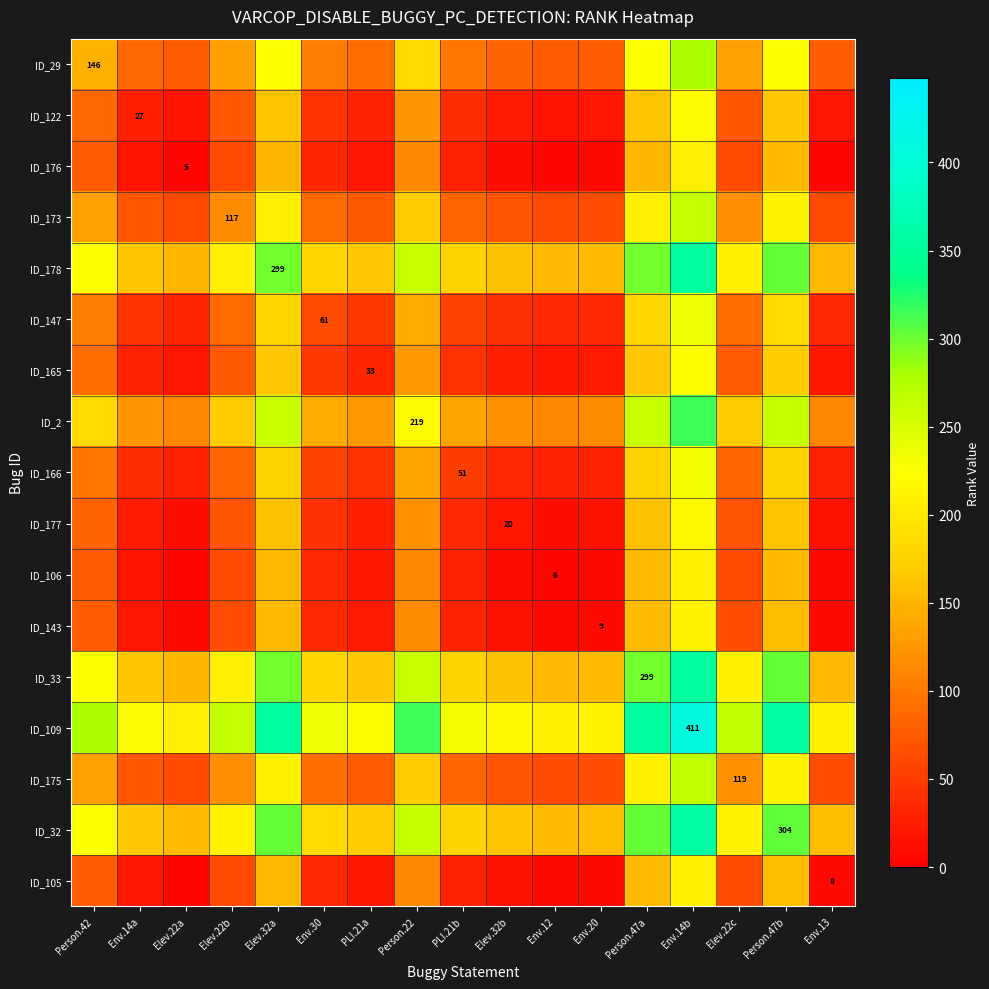

The ID_32 series shows 304.0 at Person.47b. True or false?

True